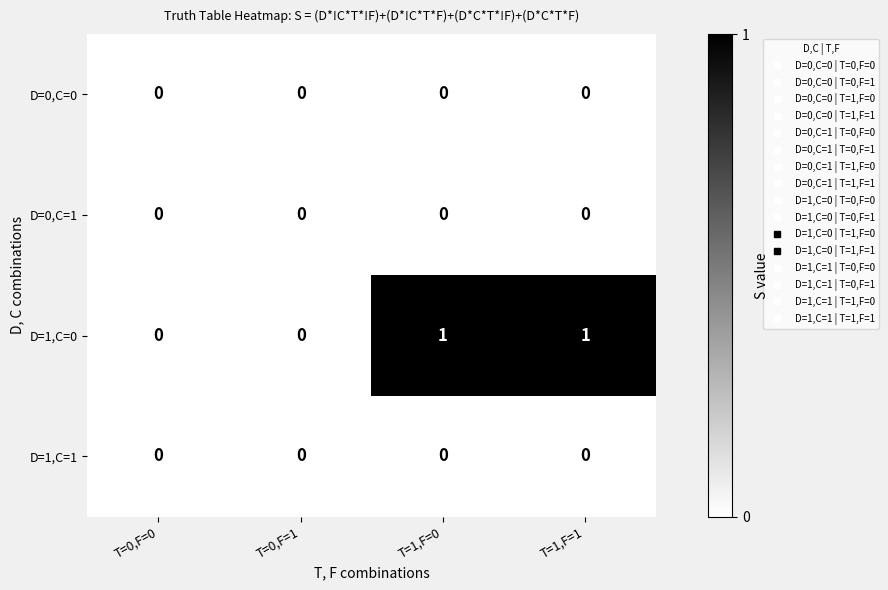

Which series changed the most between T=0,F=0 and T=1,F=1?

D=1,C=0